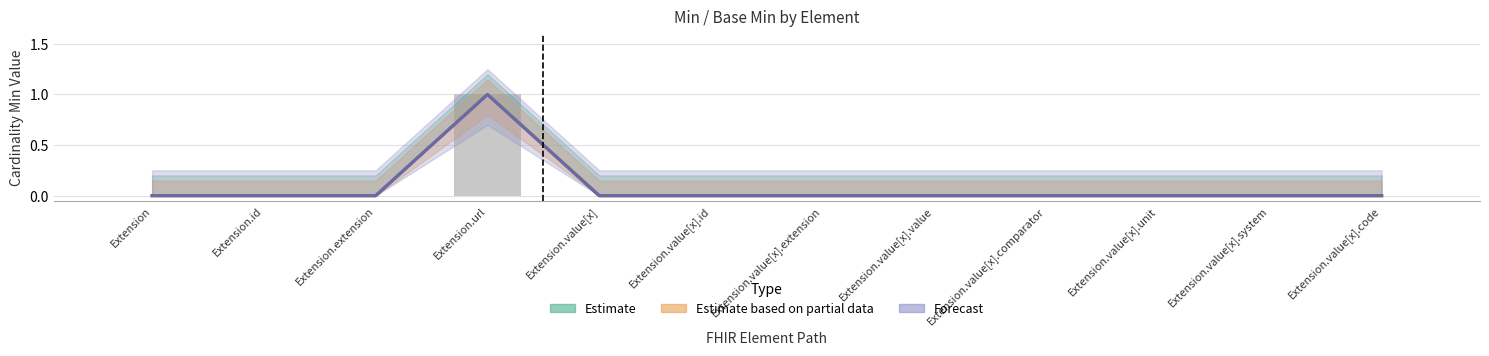

The Estimate based on partial data series shows 0 at Extension.value[x].value. True or false?

True